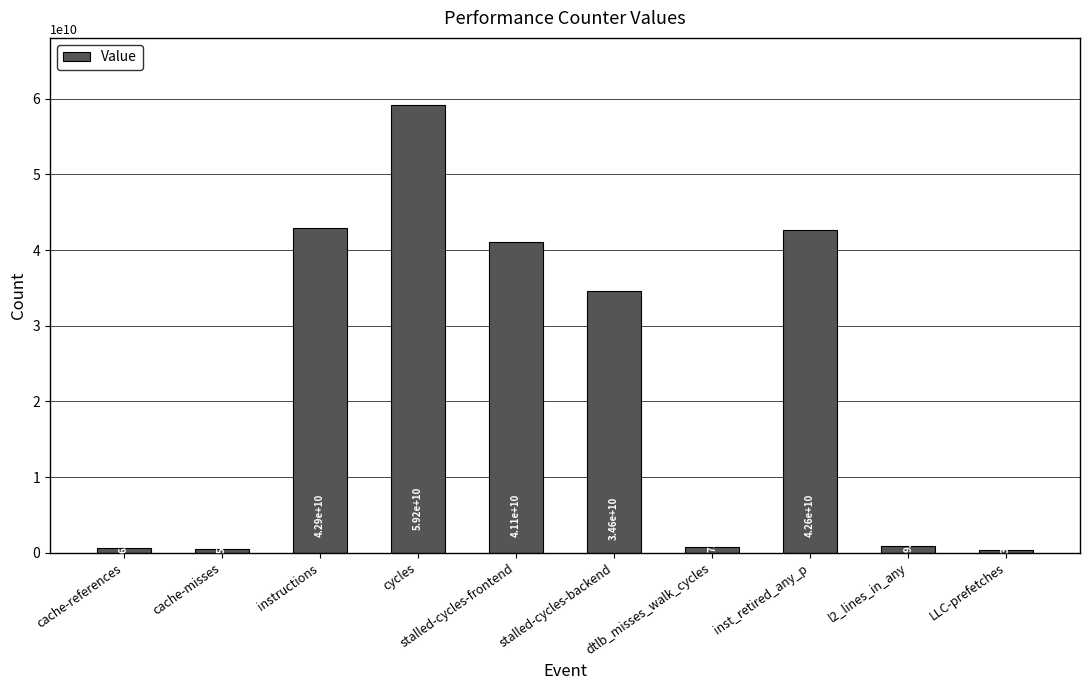

Which has a higher value, stalled-cycles-backend or cycles?

cycles